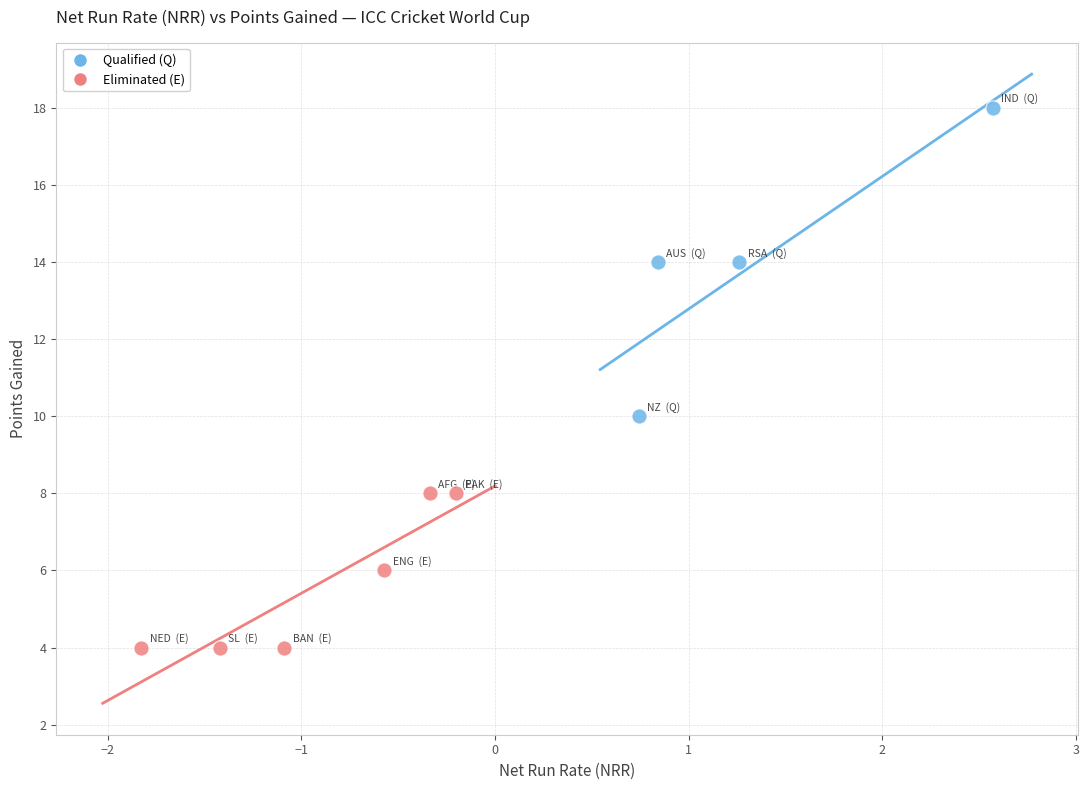

Which series contains the lowest Y value?

Eliminated (E)